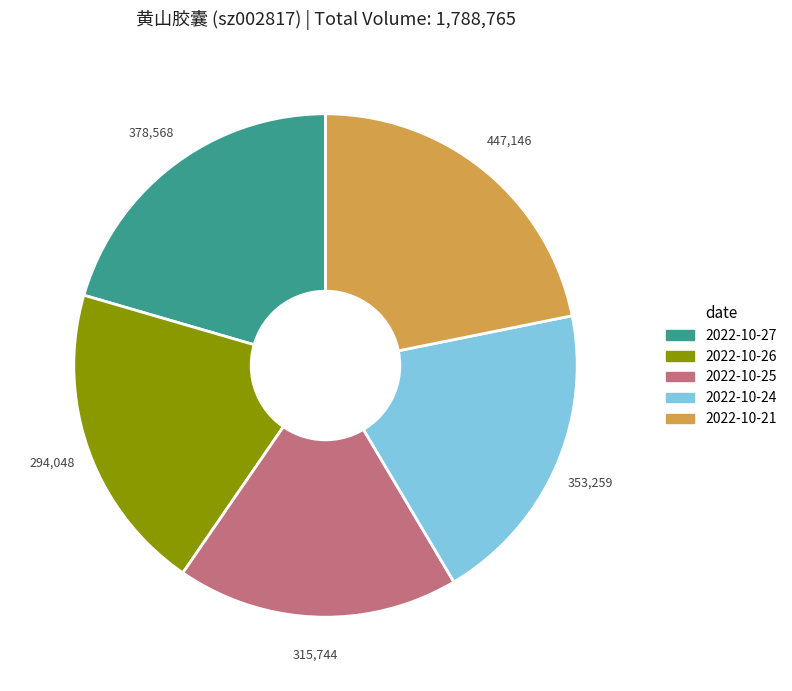

Does any single category account for the majority?

No